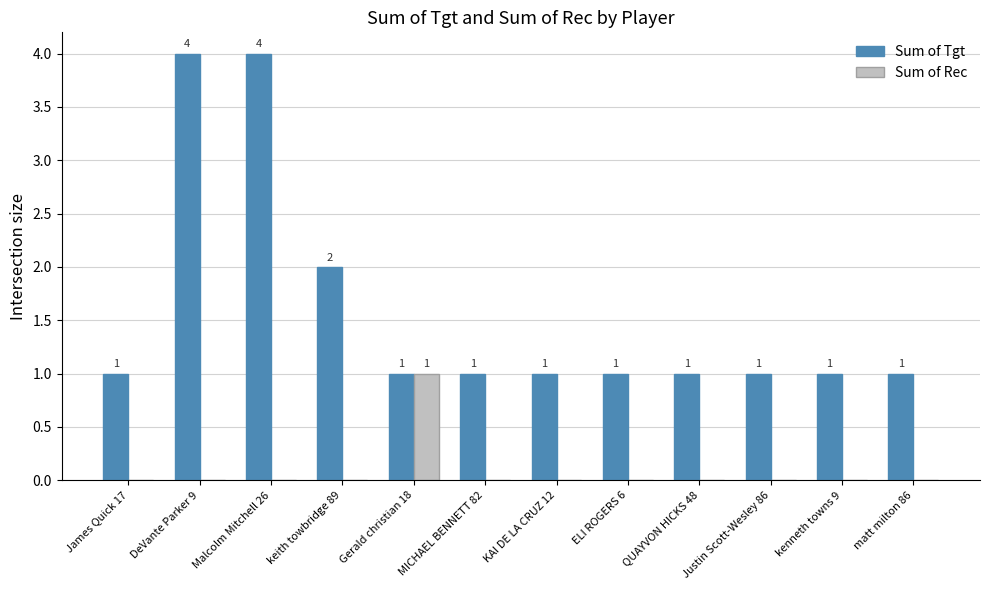

The value of Sum of Rec at Justin Scott-Wesley 86 is 0. True or false?

True